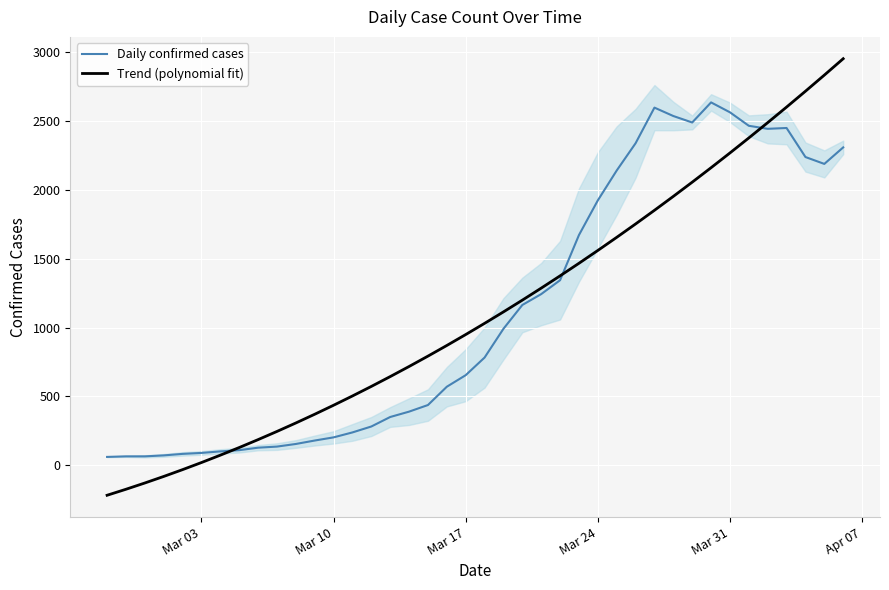

What is the maximum value for Trend (polynomial fit)?

2954.4